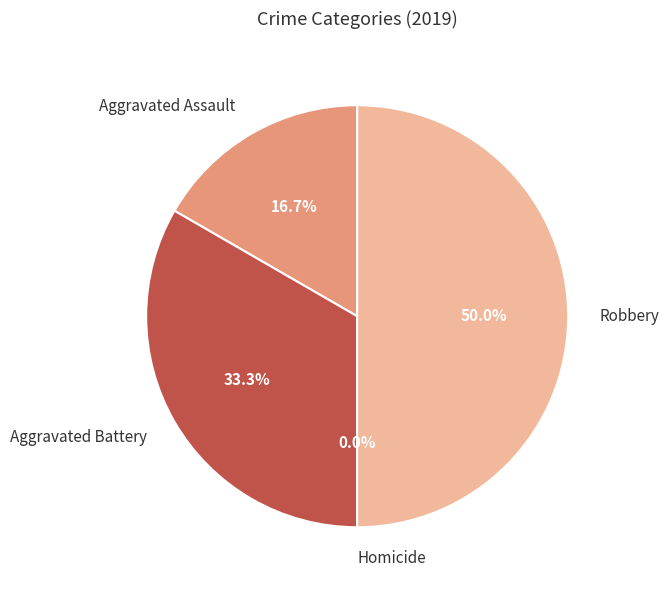

What is the change in value from Aggravated Assault to Aggravated Battery?

+1